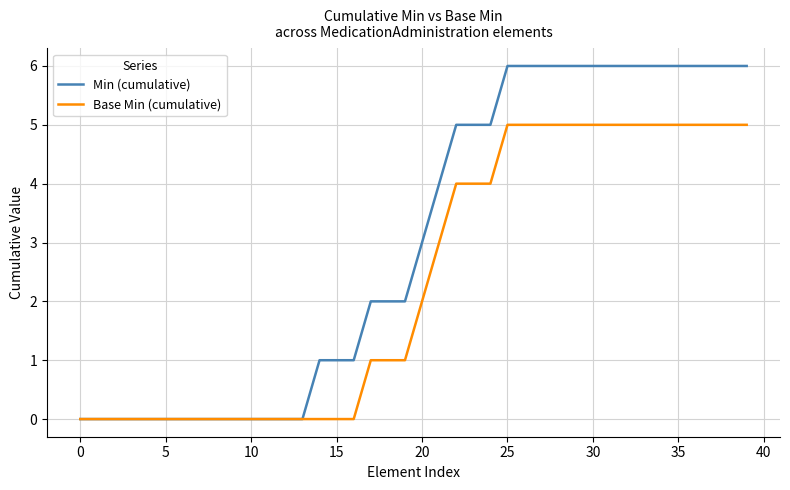

List the series in order of their peak value, highest first.

Min (cumulative), Base Min (cumulative)